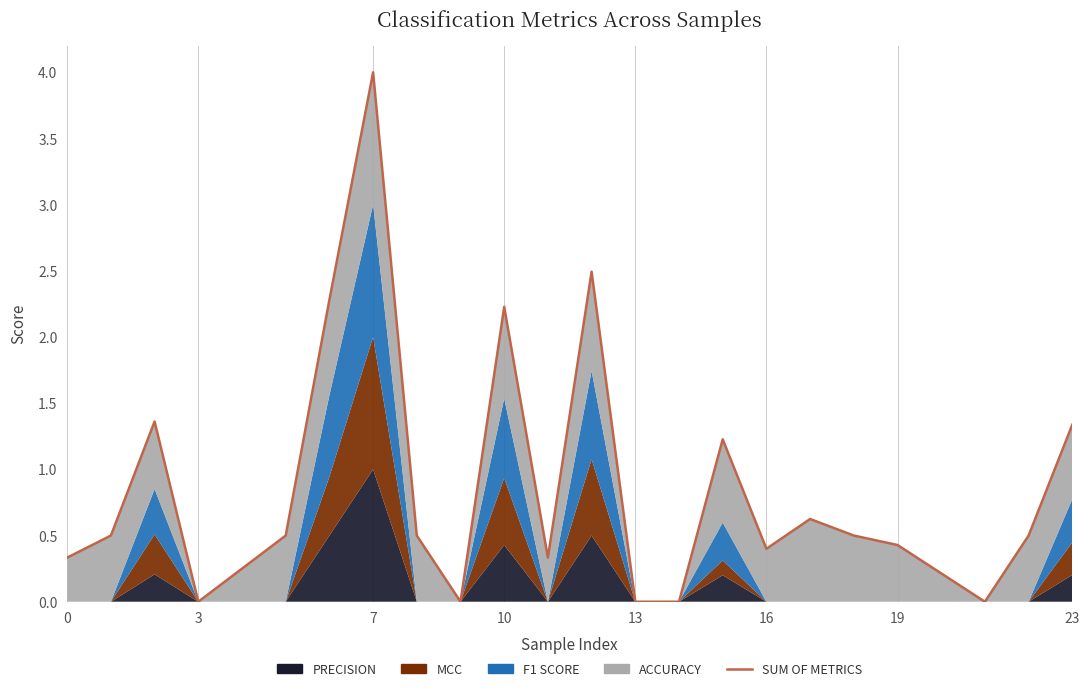

Reading left to right, extract all data points from this chart.

0.3	0.5	1.4	0.0	0.5	2.3	4.0	0.5	0.0	2.2	0.3	2.5	0.0	0.0	1.2	0.4	0.6	0.5	0.4	0.0	0.5	1.3